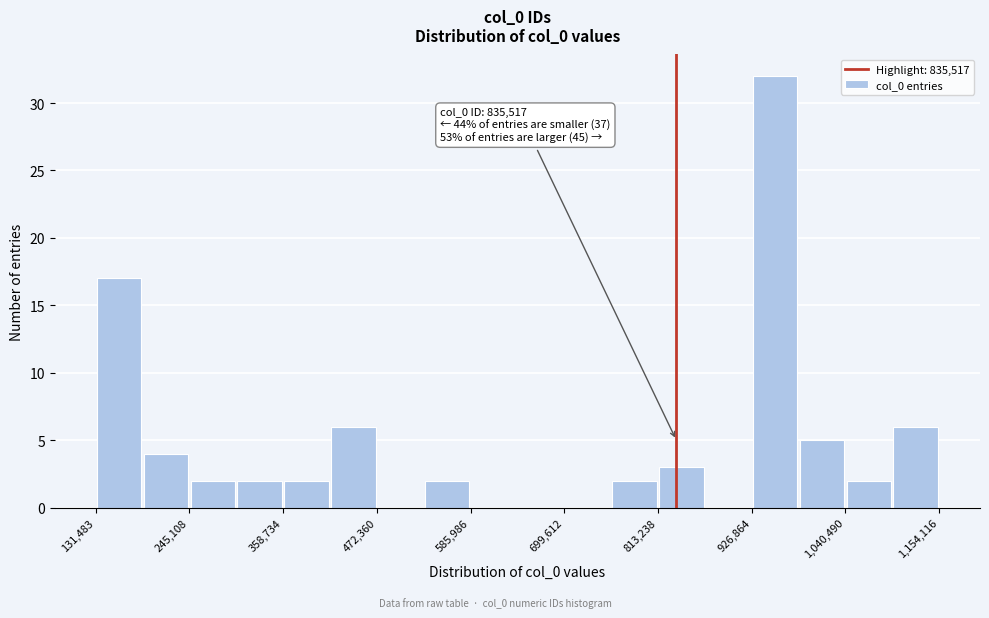

Around what value on the x-axis is the tallest bar? Give the approximate position of its centre, as read against the axis.

960000